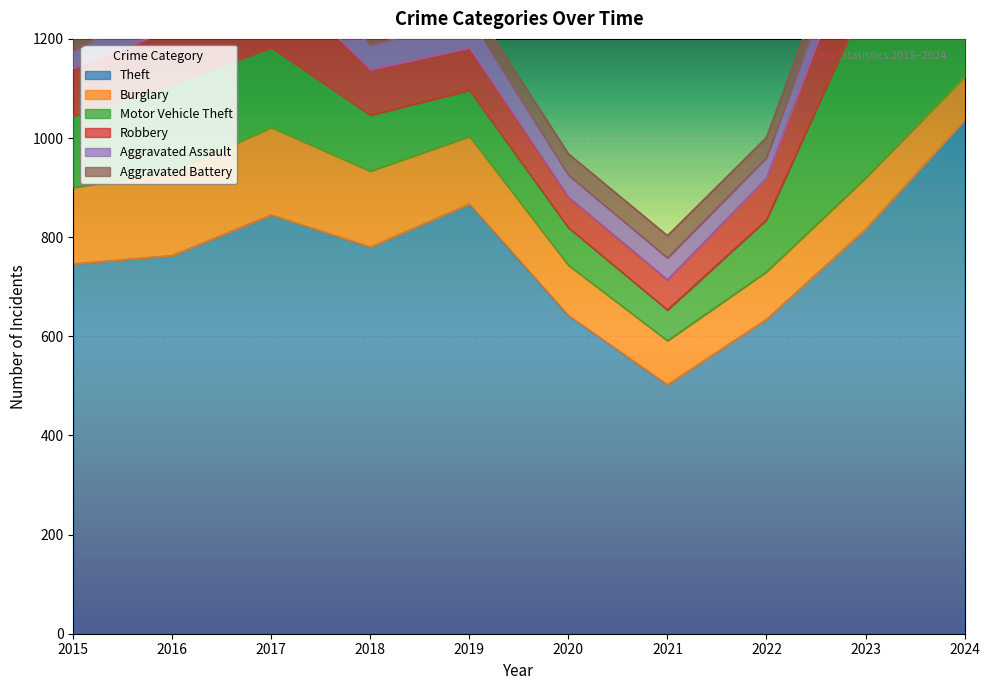

List the labels in order of Aggravated Battery value, largest first.

2018, 2024, 2017, 2016, 2021, 2015, 2020, 2022, 2023, 2019